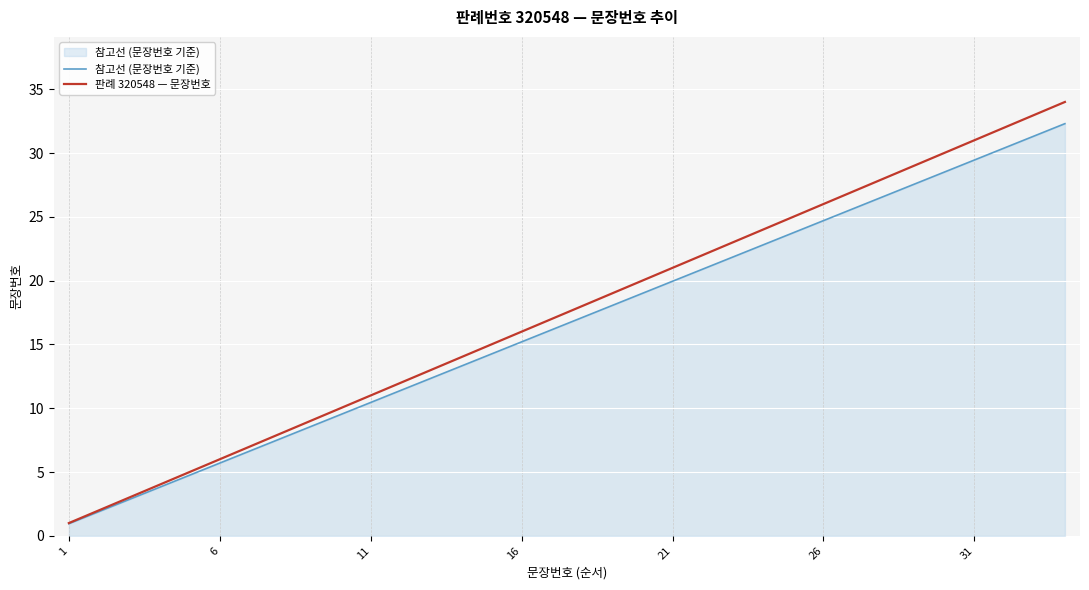

Rank the series by their average value, from highest to lowest.

판례 320548 — 문장번호, 참고선 (문장번호 기준)